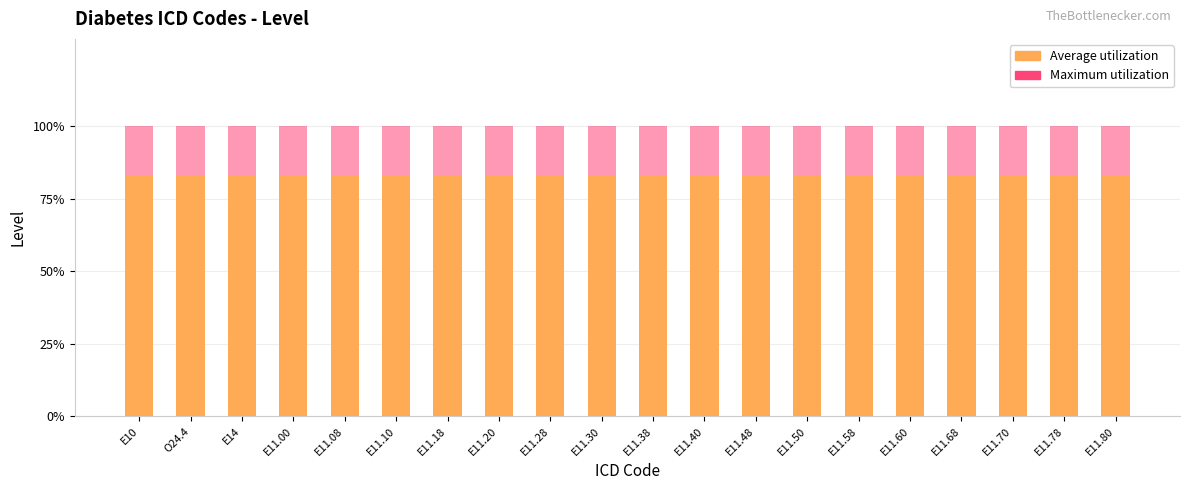

What is the highest value of the Average utilization series?

0.8